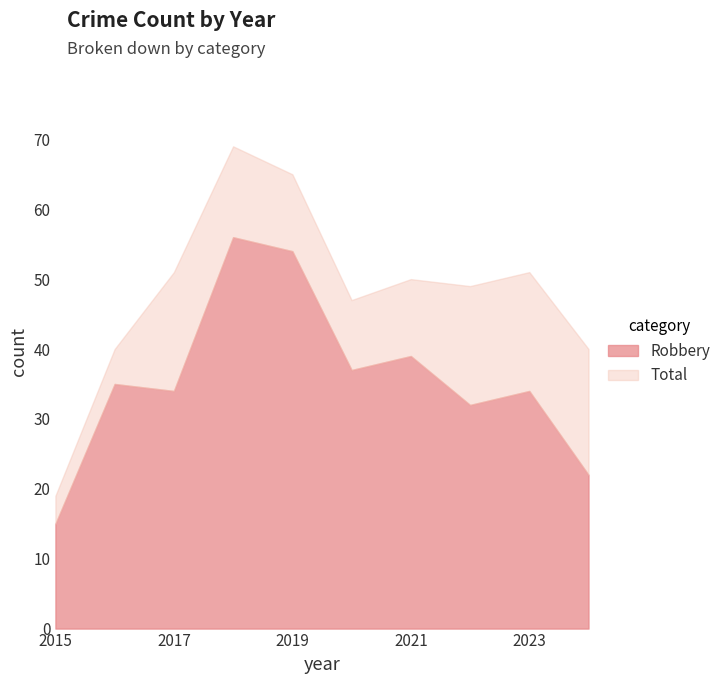

What is the value of the Total point at the 8th from the left?

49